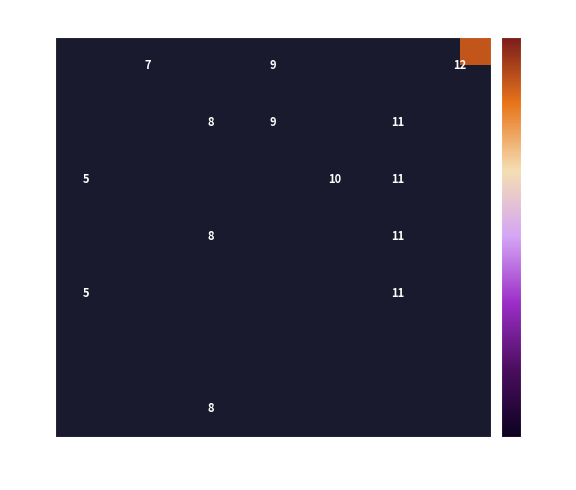

Which has a higher value, 12 or 7?

12